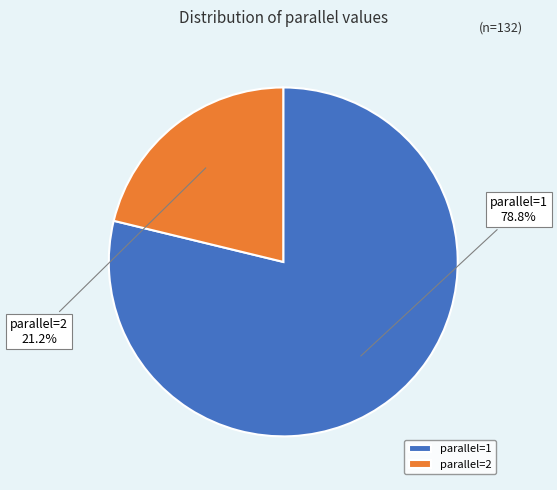

What percentage do parallel=2 and parallel=1 together represent?

100.0%